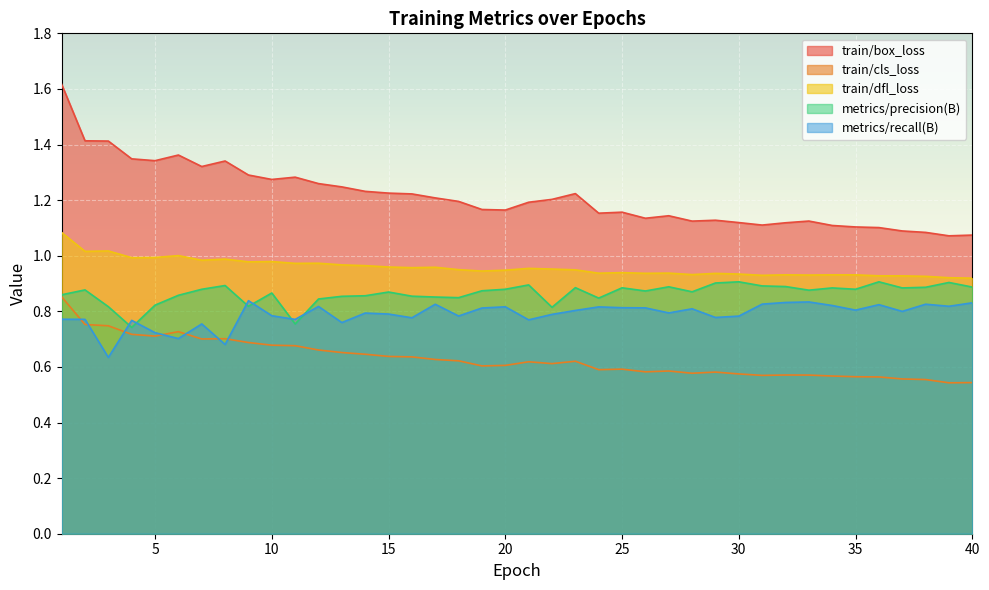

List the series in order of their peak value, lowest first.

metrics/recall(B), train/cls_loss, metrics/precision(B), train/dfl_loss, train/box_loss